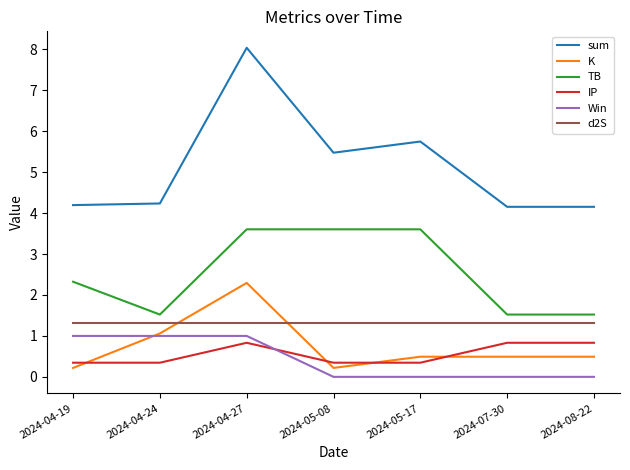

At which category is the sum across all series the highest?

2024-04-27